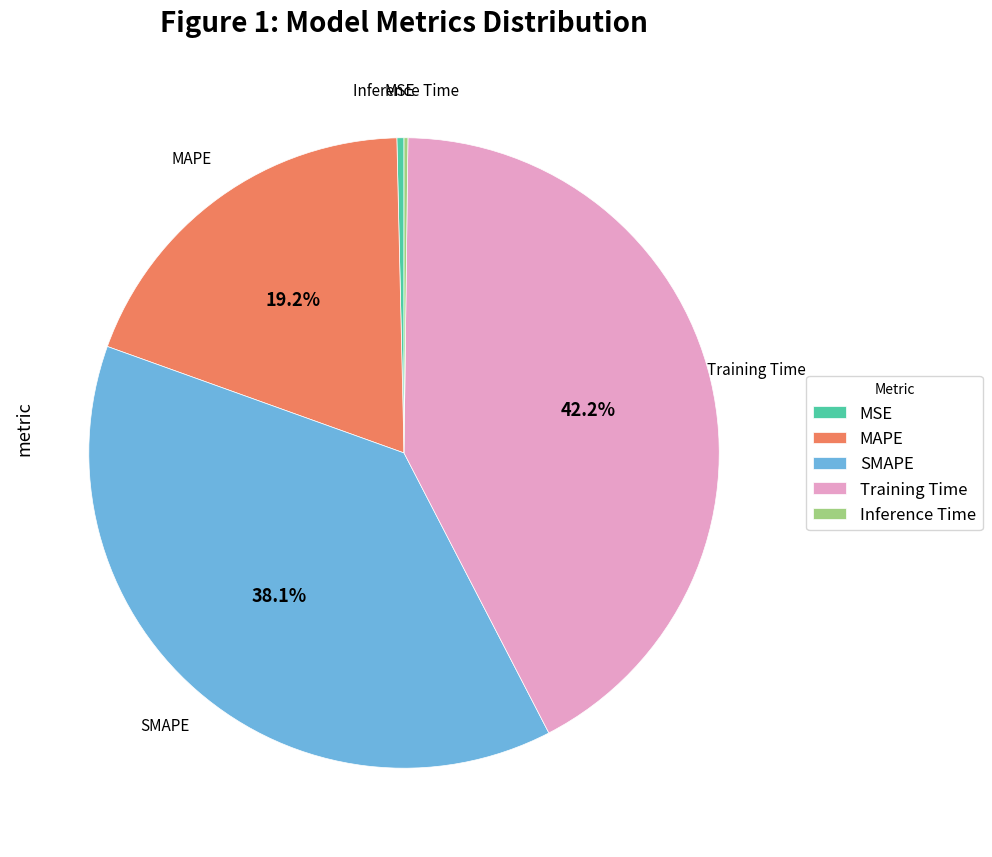

To the nearest percent, what is the average slice percentage?

20%